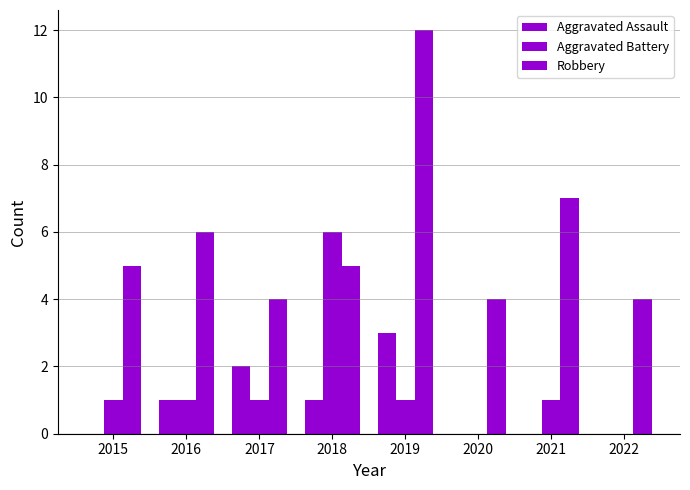

Rank the categories by Aggravated Battery value from highest to lowest.

2018, 2015, 2016, 2017, 2019, 2021, 2020, 2022